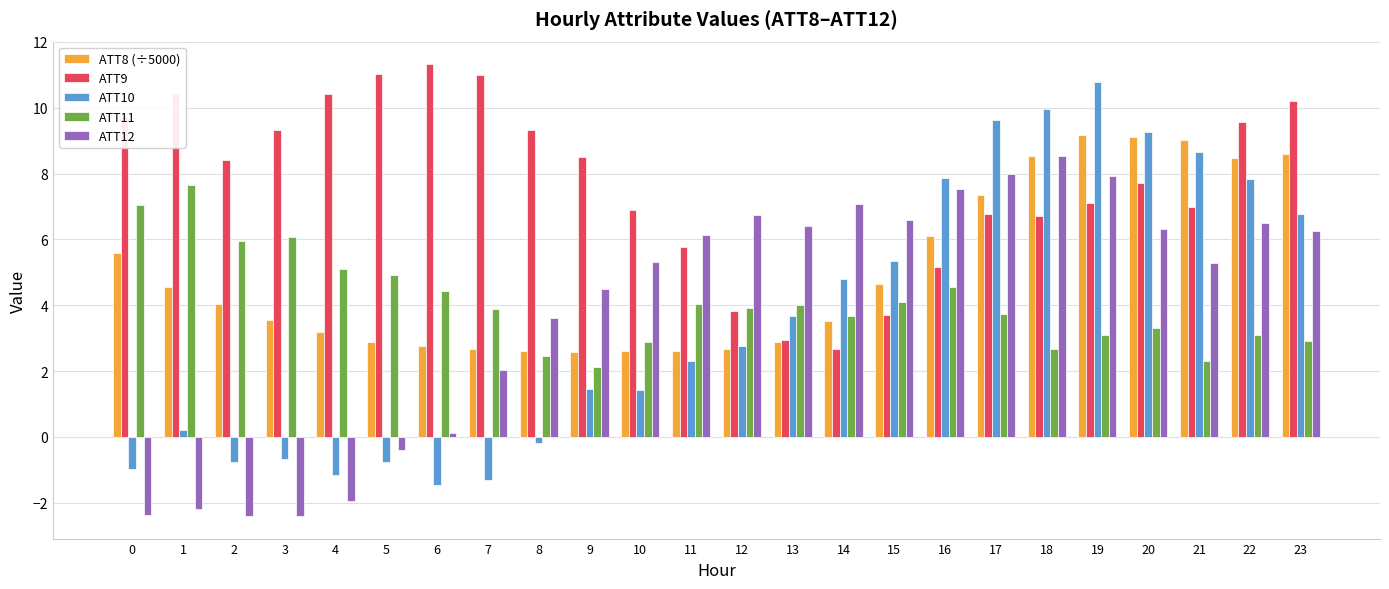

What are all the series names shown in the legend?

ATT8 (÷5000), ATT9, ATT10, ATT11, ATT12